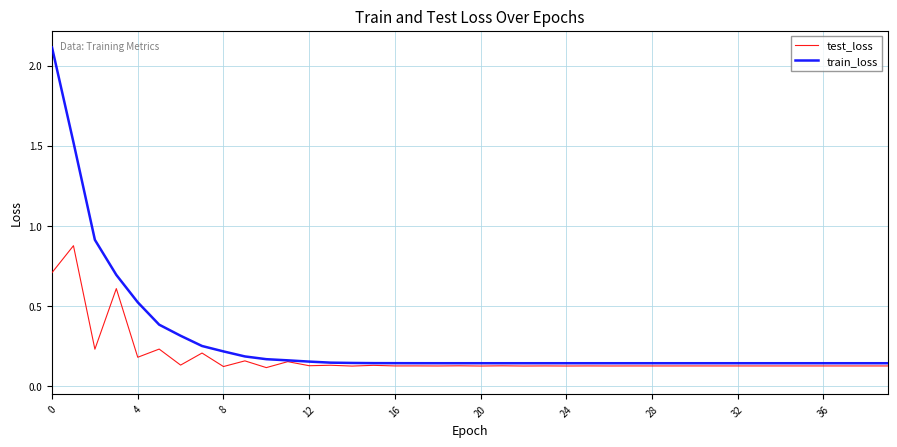

Which series has the largest total across all categories?

train_loss